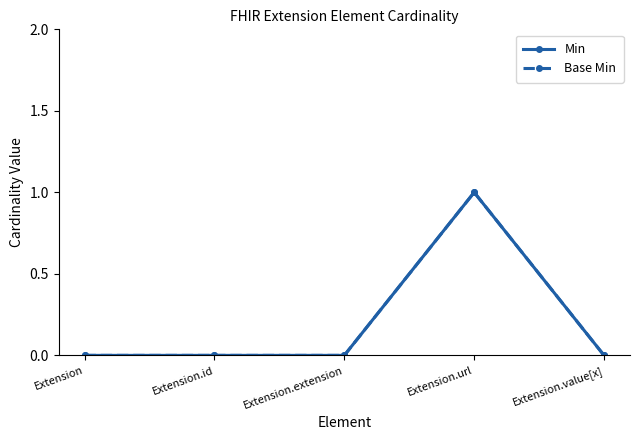

How many data points does each series have?

5